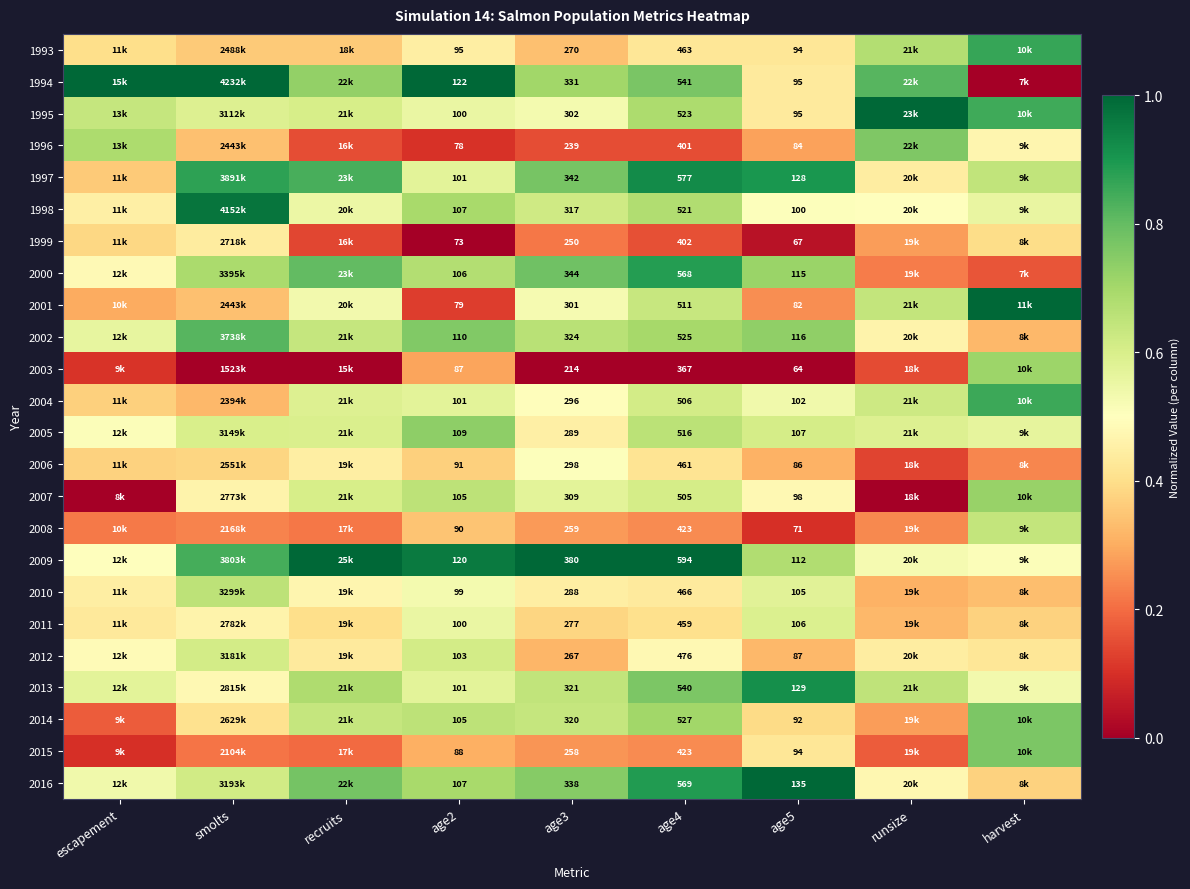

List the labels in order of 2014 value, largest first.

harvest, age4, age2, recruits, age3, smolts, age5, runsize, escapement